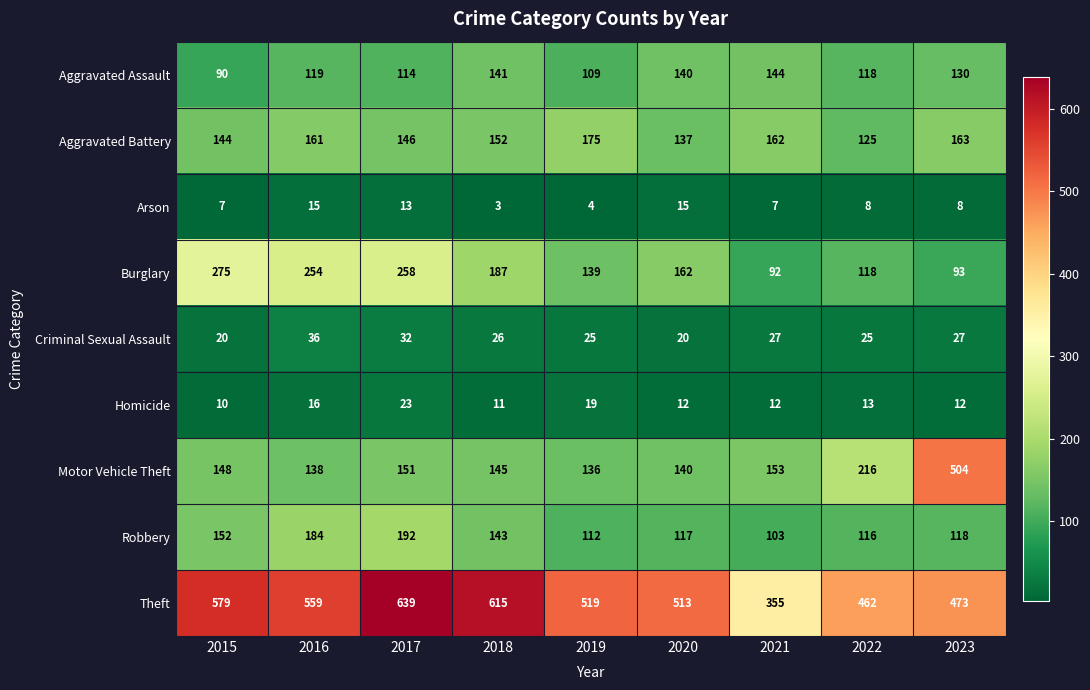

What is the total value across all series at 2023?

1528